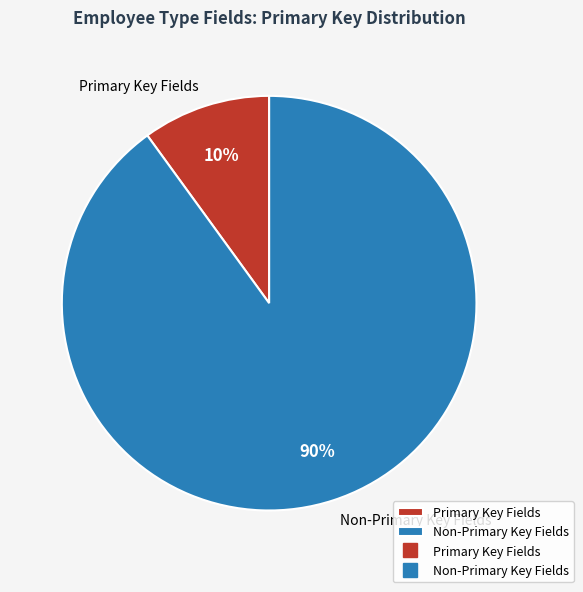

Count the number of slices in the pie.

2